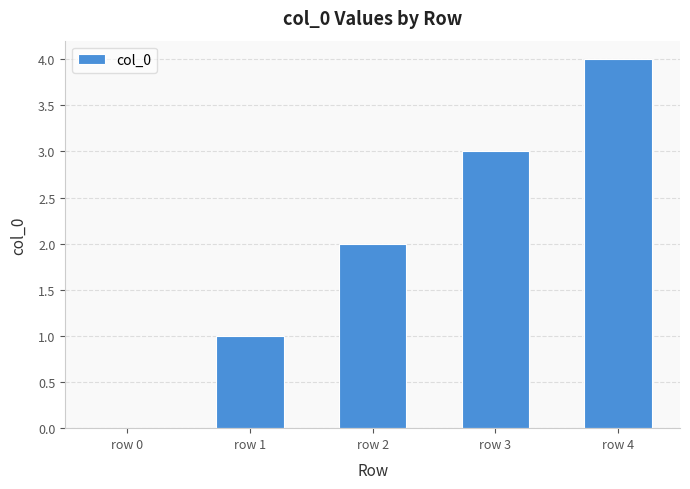

How many positive values are there?

4